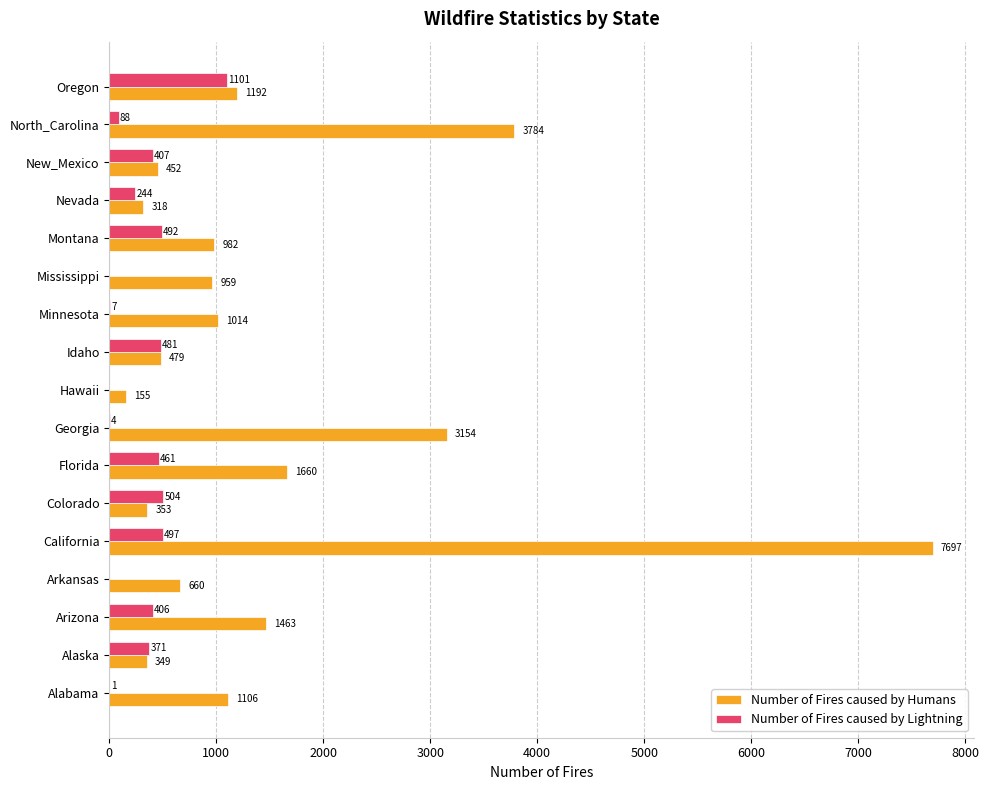

What is the approximate value of Number of Fires caused by Lightning at Minnesota?

7